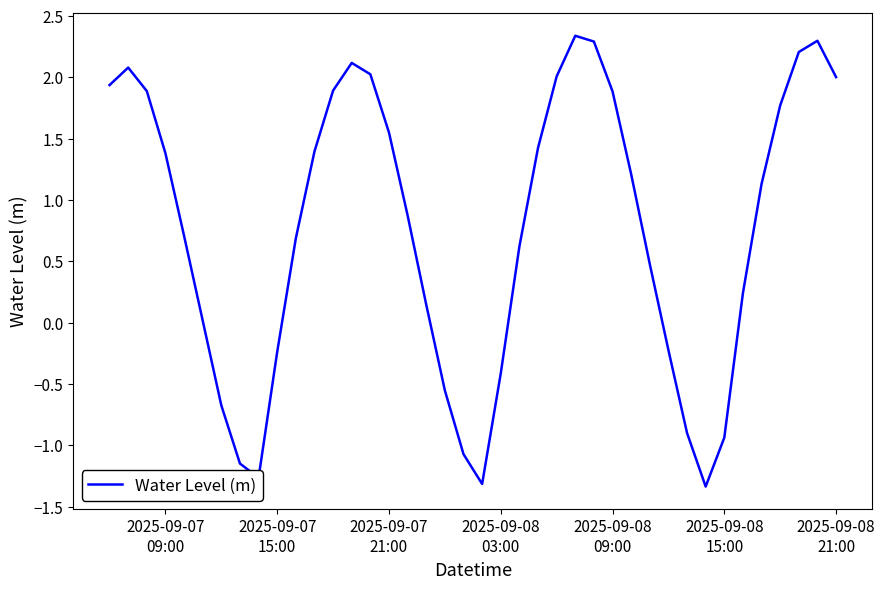

What is the minimum value shown in the chart?

-1.3